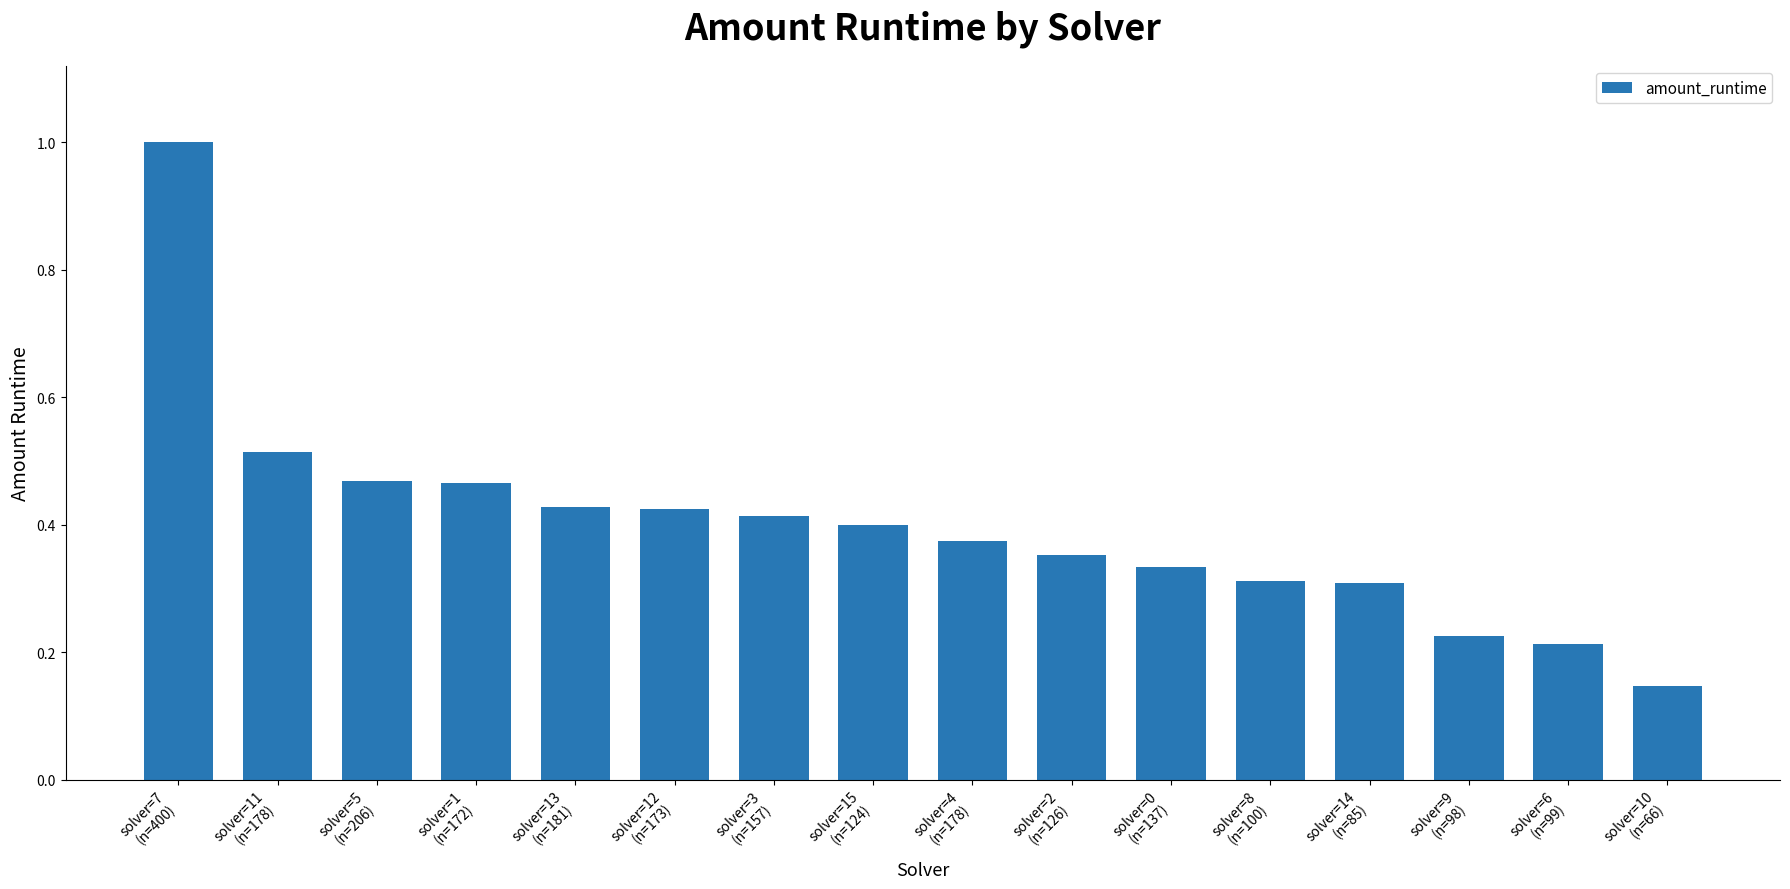

What is the difference between the maximum and minimum values?

0.9